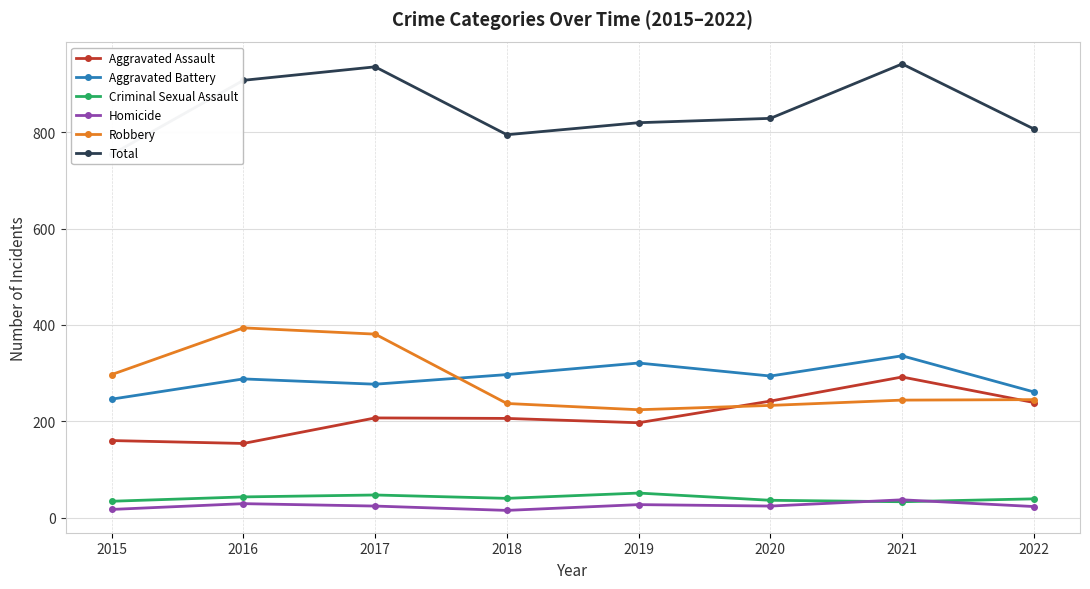

How many lines are shown in the chart?

6